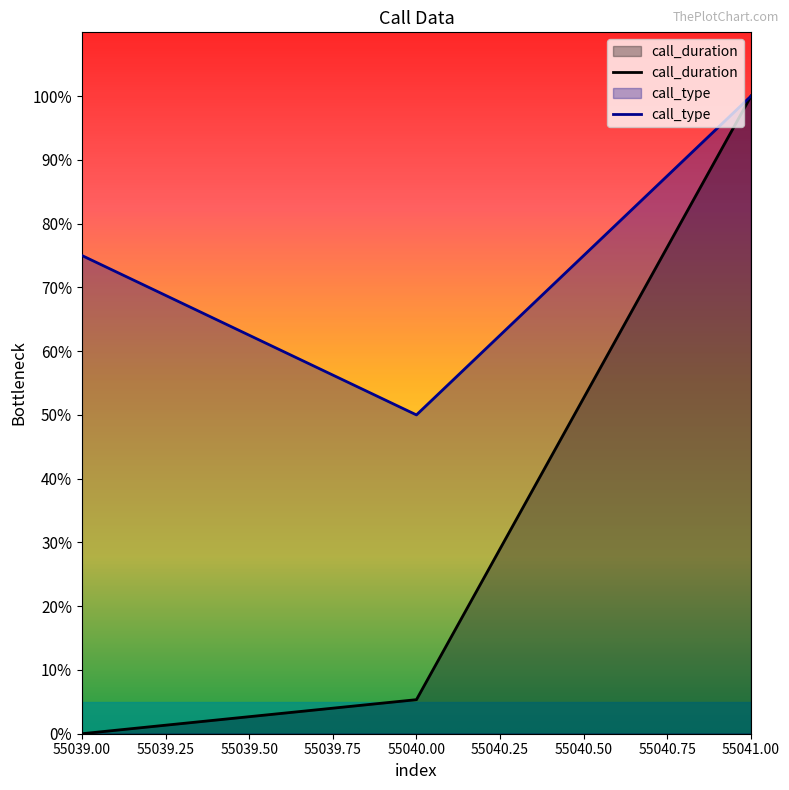

How many data points in call_type are less than 75?

1